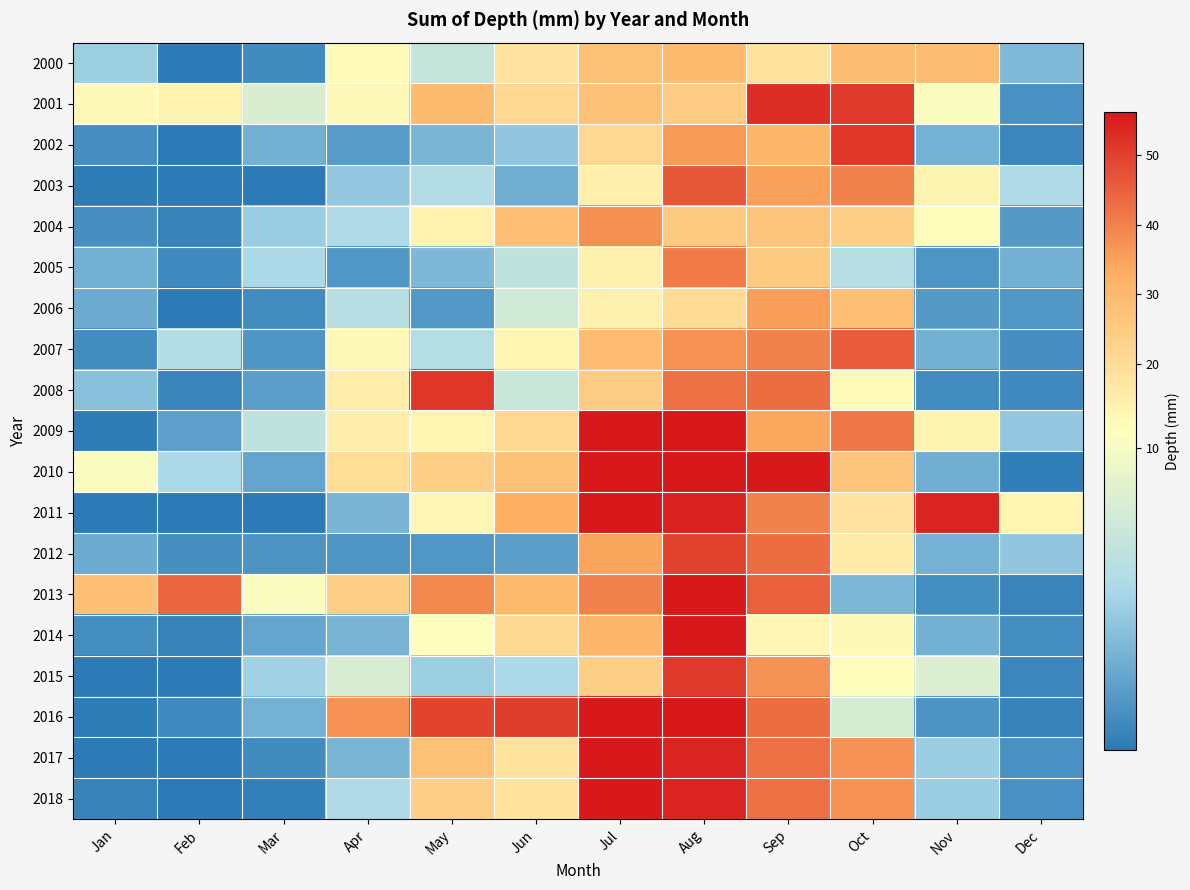

Reading left to right, transcribe all the data shown in this chart.

2000: Jan=6.6	Feb=3.5	Mar=4.0	Apr=11.2	May=8.0	Jun=17.5	Jul=27.7	Aug=29.6	Sep=18.0	Oct=28.5	Nov=28.7	Dec=5.8
2001: Jan=12.1	Feb=13.9	Mar=8.8	Apr=12.0	May=29.6	Jun=21.1	Jul=27.4	Aug=24.8	Sep=52.8	Oct=50.9	Nov=10.2	Dec=4.3
2002: Jan=4.2	Feb=3.3	Mar=5.4	Apr=4.7	May=5.6	Jun=6.2	Jul=21.2	Aug=36.0	Sep=31.1	Oct=51.3	Nov=5.5	Dec=3.9
2003: Jan=3.5	Feb=3.0	Mar=3.0	Apr=6.3	May=7.3	Jun=5.3	Jul=14.7	Aug=46.3	Sep=35.1	Oct=39.9	Nov=13.3	Dec=7.2
2004: Jan=4.2	Feb=3.8	Mar=6.5	Apr=7.1	May=13.8	Jun=28.3	Jul=37.7	Aug=25.2	Sep=26.7	Oct=24.1	Nov=11.0	Dec=4.6
2005: Jan=5.4	Feb=4.0	Mar=6.9	Apr=4.5	May=5.7	Jun=7.8	Jul=14.1	Aug=40.9	Sep=25.3	Oct=7.4	Nov=4.4	Dec=5.4
2006: Jan=5.2	Feb=3.4	Mar=4.1	Apr=7.4	May=4.5	Jun=8.4	Jul=14.2	Aug=20.1	Sep=35.5	Oct=28.1	Nov=4.6	Dec=4.5
2007: Jan=4.1	Feb=7.3	Mar=4.5	Apr=12.2	May=7.3	Jun=12.9	Jul=29.1	Aug=37.4	Sep=40.1	Oct=45.5	Nov=5.4	Dec=4.2
2008: Jan=6.0	Feb=3.9	Mar=4.8	Apr=15.1	May=51.3	Jun=8.1	Jul=24.7	Aug=42.5	Sep=43.1	Oct=11.7	Nov=4.1	Dec=4.0
2009: Jan=3.6	Feb=4.8	Mar=7.7	Apr=15.1	May=13.2	Jun=21.5	Jul=58.0	Aug=60.5	Sep=34.3	Oct=41.8	Nov=13.4	Dec=6.3
2010: Jan=10.2	Feb=7.0	Mar=5.1	Apr=19.8	May=23.7	Jun=27.7	Jul=62.7	Aug=66.6	Sep=63.7	Oct=26.7	Nov=5.4	Dec=3.6
2011: Jan=3.3	Feb=2.7	Mar=3.4	Apr=5.6	May=12.5	Jun=32.4	Jul=57.1	Aug=54.5	Sep=39.9	Oct=17.7	Nov=54.3	Dec=12.9
2012: Jan=5.3	Feb=4.2	Mar=4.4	Apr=4.4	May=4.5	Jun=4.7	Jul=34.5	Aug=49.6	Sep=43.2	Oct=16.0	Nov=5.5	Dec=6.2
2013: Jan=28.2	Feb=44.1	Mar=10.2	Apr=24.1	May=38.7	Jun=29.7	Jul=39.8	Aug=61.4	Sep=44.8	Oct=5.7	Nov=4.2	Dec=3.9
2014: Jan=4.2	Feb=3.8	Mar=5.0	Apr=5.6	May=10.5	Jun=21.1	Jul=31.0	Aug=65.8	Sep=12.6	Oct=12.0	Nov=5.4	Dec=4.2
2015: Jan=3.4	Feb=3.1	Mar=6.7	Apr=8.7	May=6.6	Jun=7.0	Jul=24.2	Aug=50.9	Sep=37.0	Oct=10.8	Nov=8.9	Dec=3.9
2016: Jan=3.6	Feb=3.9	Mar=5.5	Apr=37.4	May=49.5	Jun=50.4	Jul=60.0	Aug=66.7	Sep=43.1	Oct=8.7	Nov=4.4	Dec=3.8
2017: Jan=3.3	Feb=3.3	Mar=4.1	Apr=5.6	May=27.5	Jun=18.2	Jul=59.9	Aug=54.1	Sep=42.9	Oct=37.2	Nov=6.5	Dec=4.3
2018: Jan=3.8	Feb=3.3	Mar=3.7	Apr=7.1	May=23.9	Jun=18.2	Jul=59.9	Aug=54.1	Sep=42.9	Oct=37.2	Nov=6.5	Dec=4.3